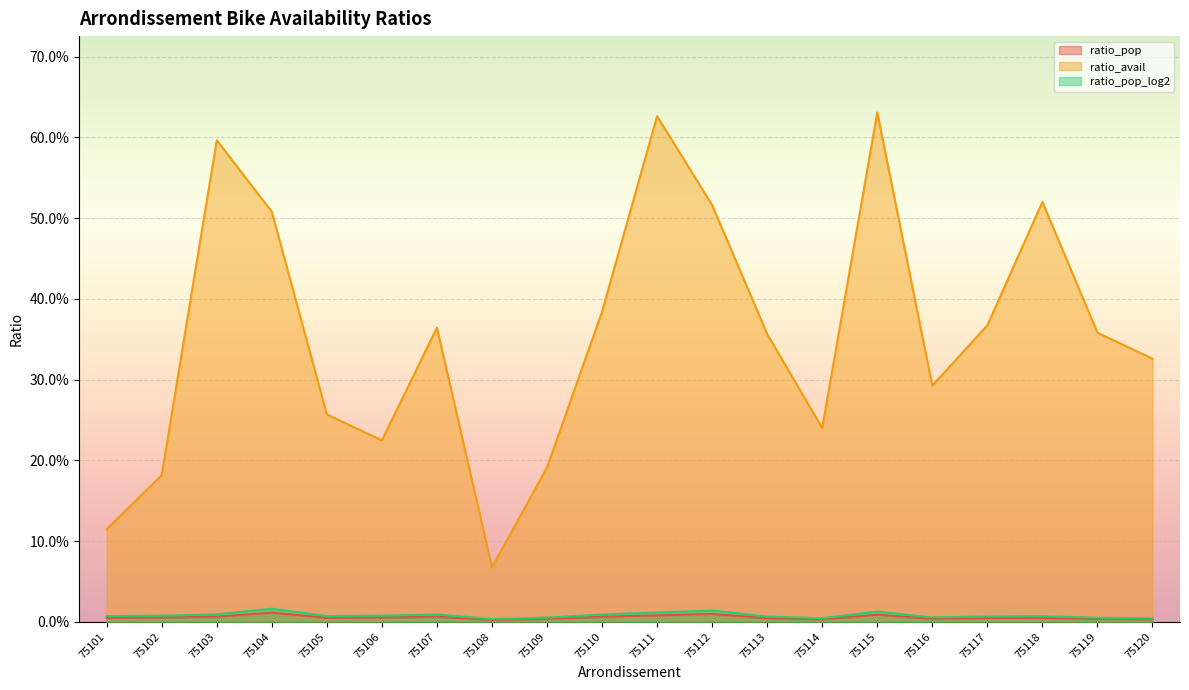

Read the ratio_avail value at 75109.

0.2